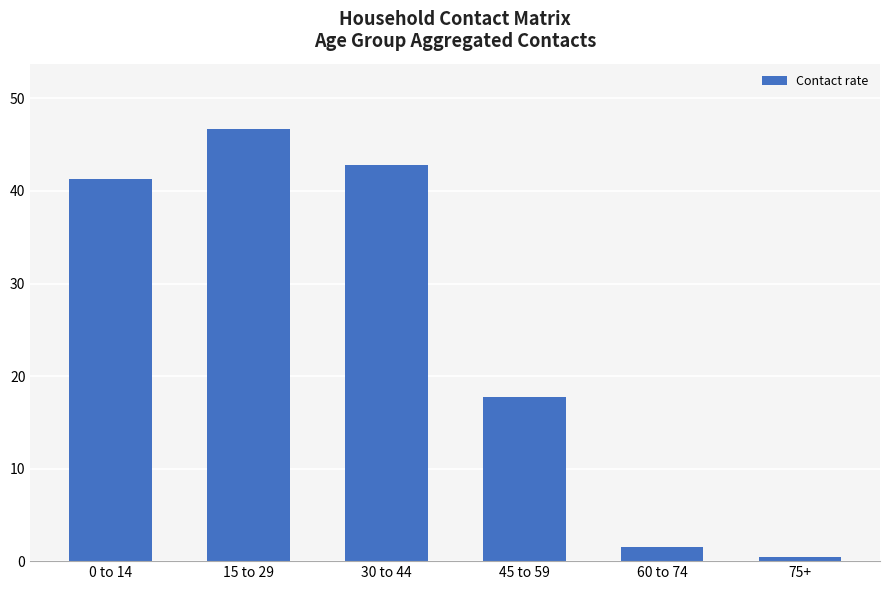

What is the label of the 4th bar from the left?

45 to 59